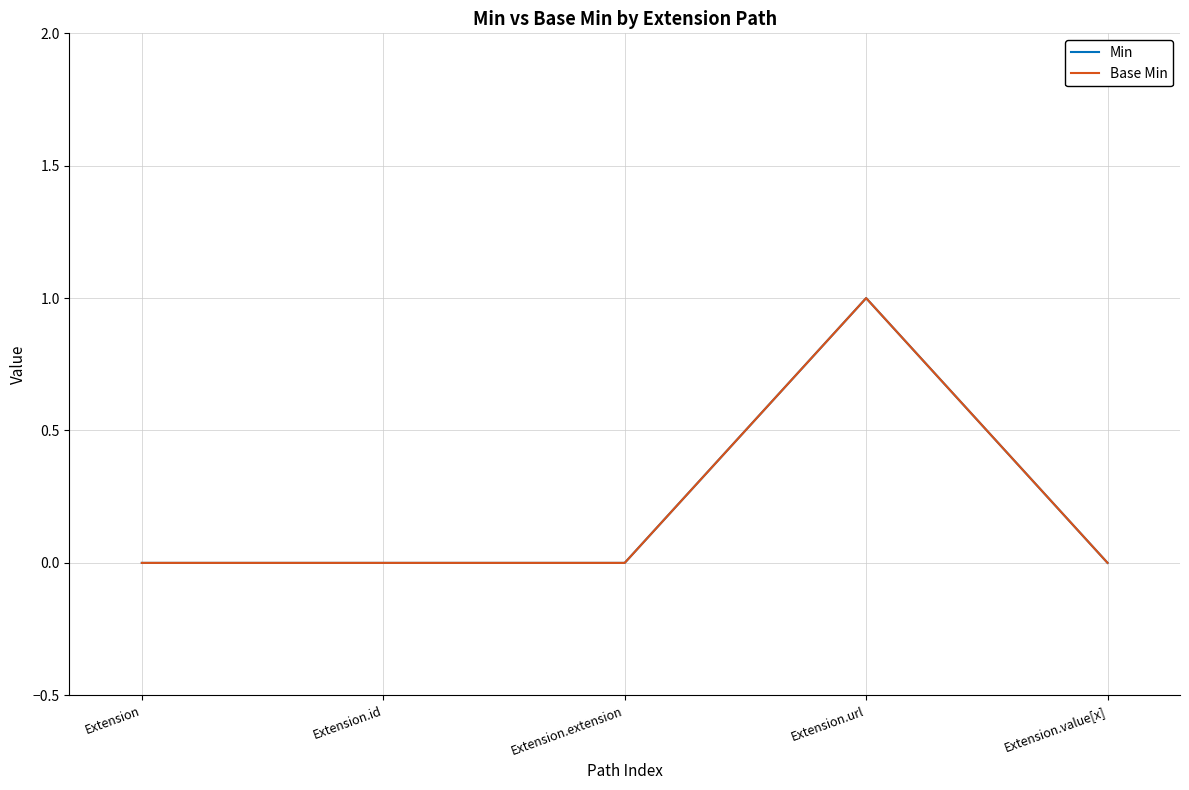

Does the chart display data point markers on the line(s)?

No